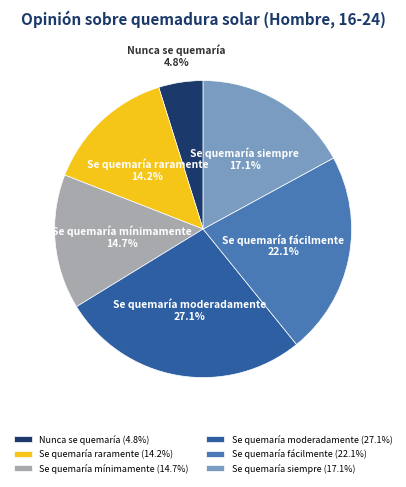

Which category has the biggest portion of the pie?

Se quemaría moderadamente